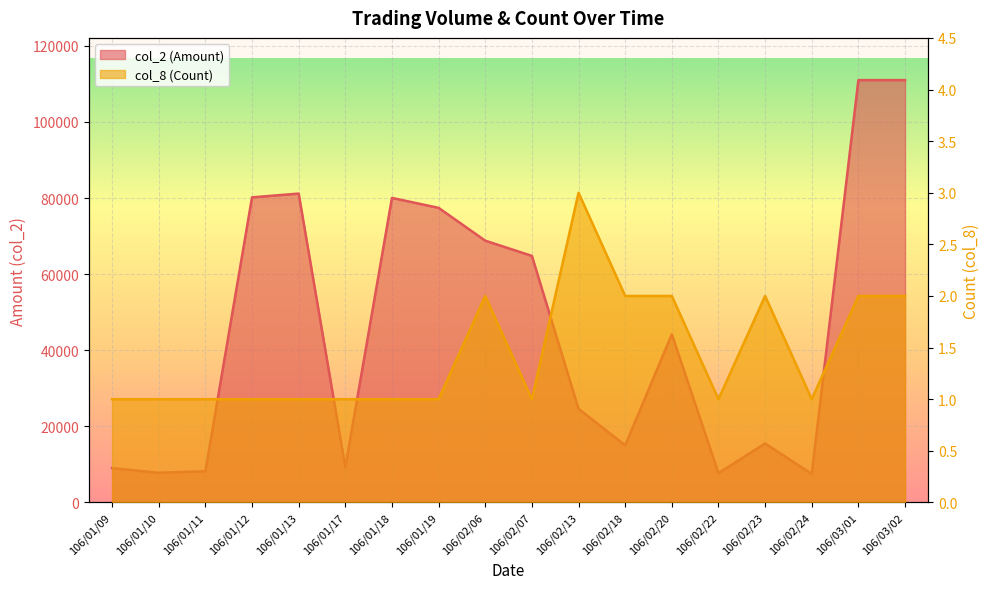

What position from the left is 106/02/13?

11